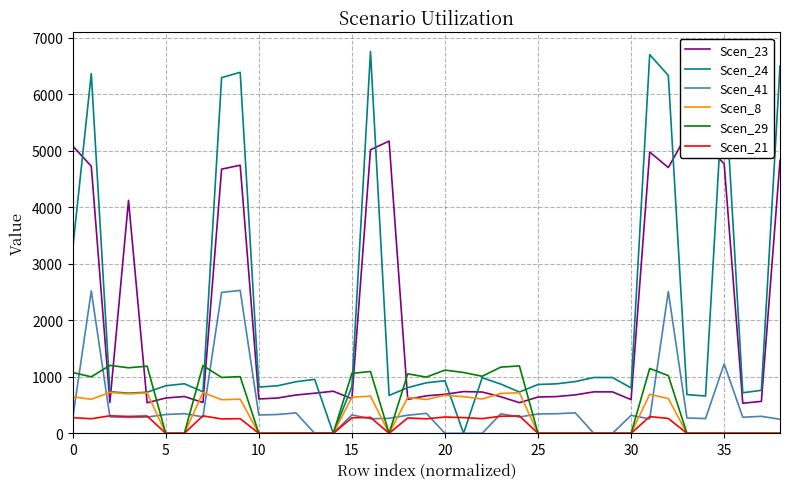

What is the difference between the Scen_24 values at 20 and 28?

57.8